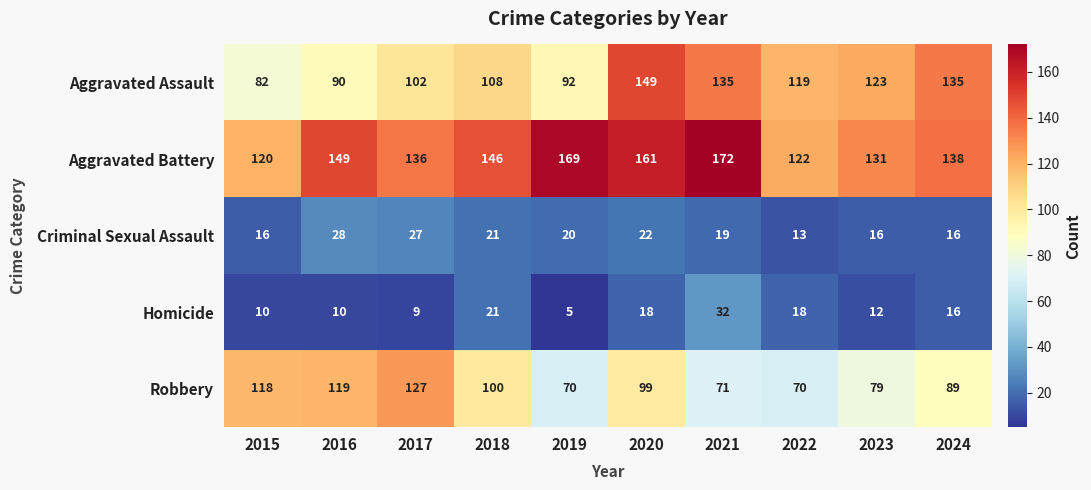

True or false: Homicide has a value of 9 at 2017.

True